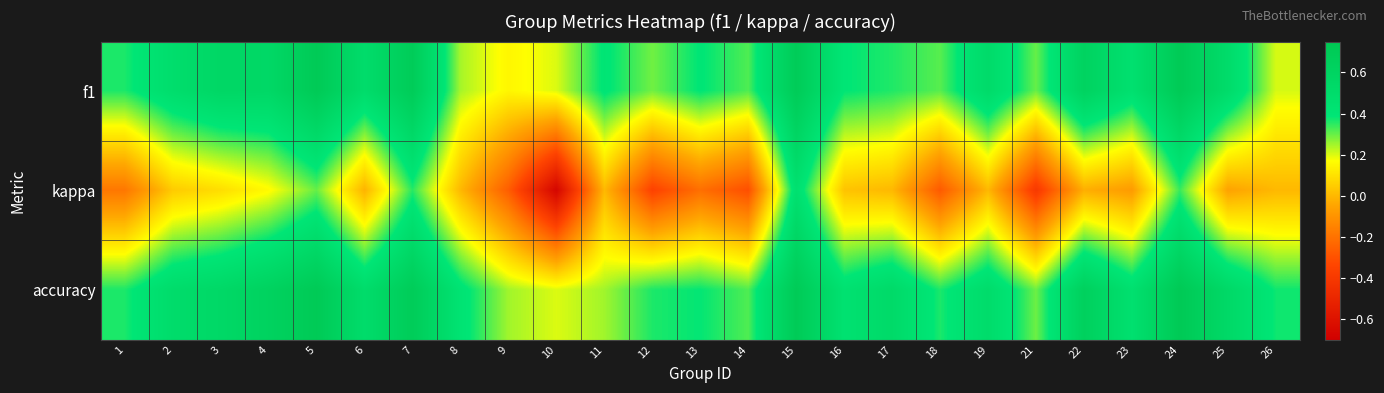

Which category has the highest value across all series?

24